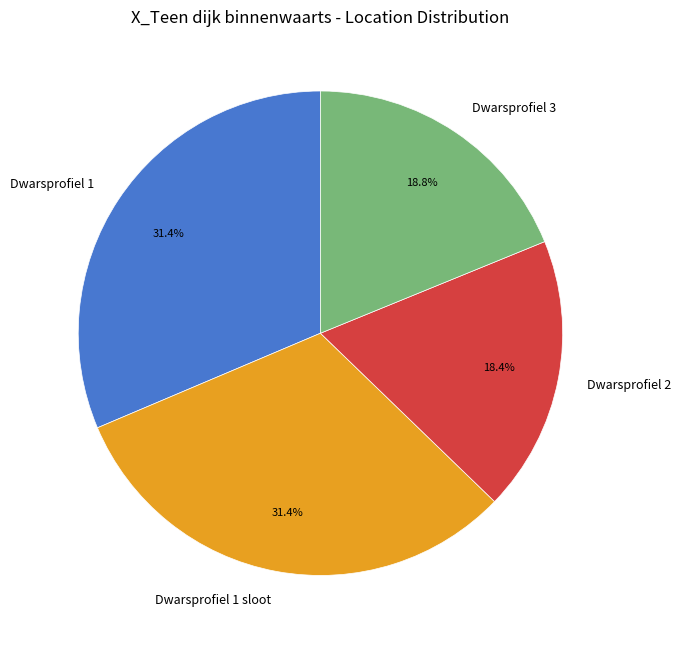

The Dwarsprofiel 1 sloot slice represents 46% of the pie. True or false?

False